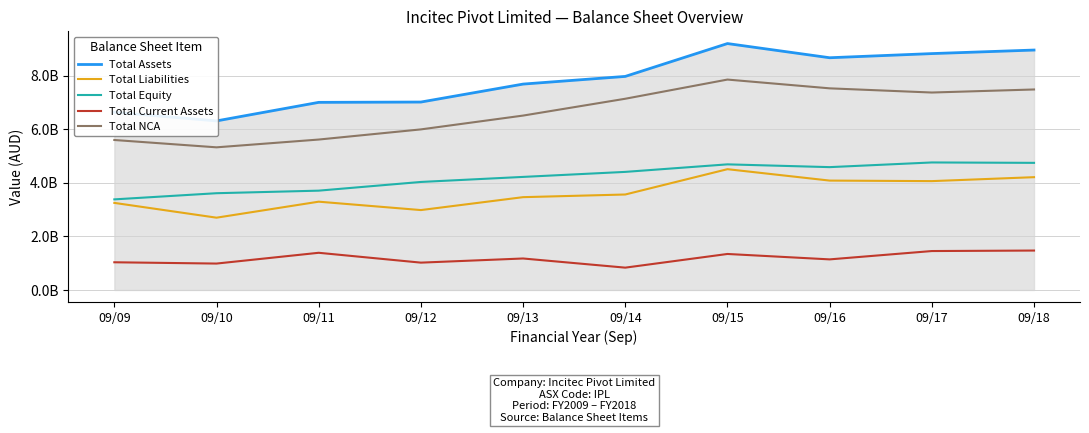

Which series has the widest spread of values?

Total Assets